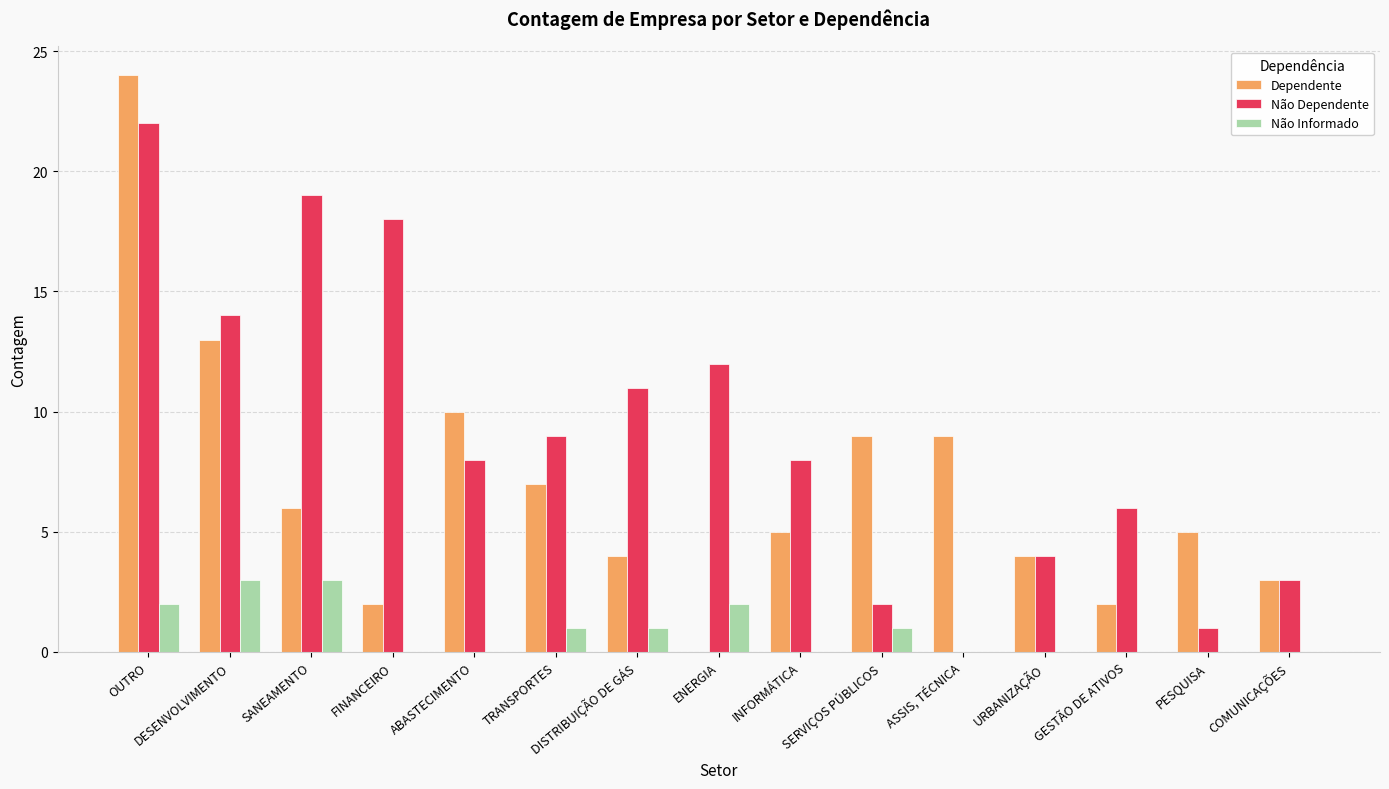

True or false: Não Dependente has a value of 2 at TRANSPORTES.

False